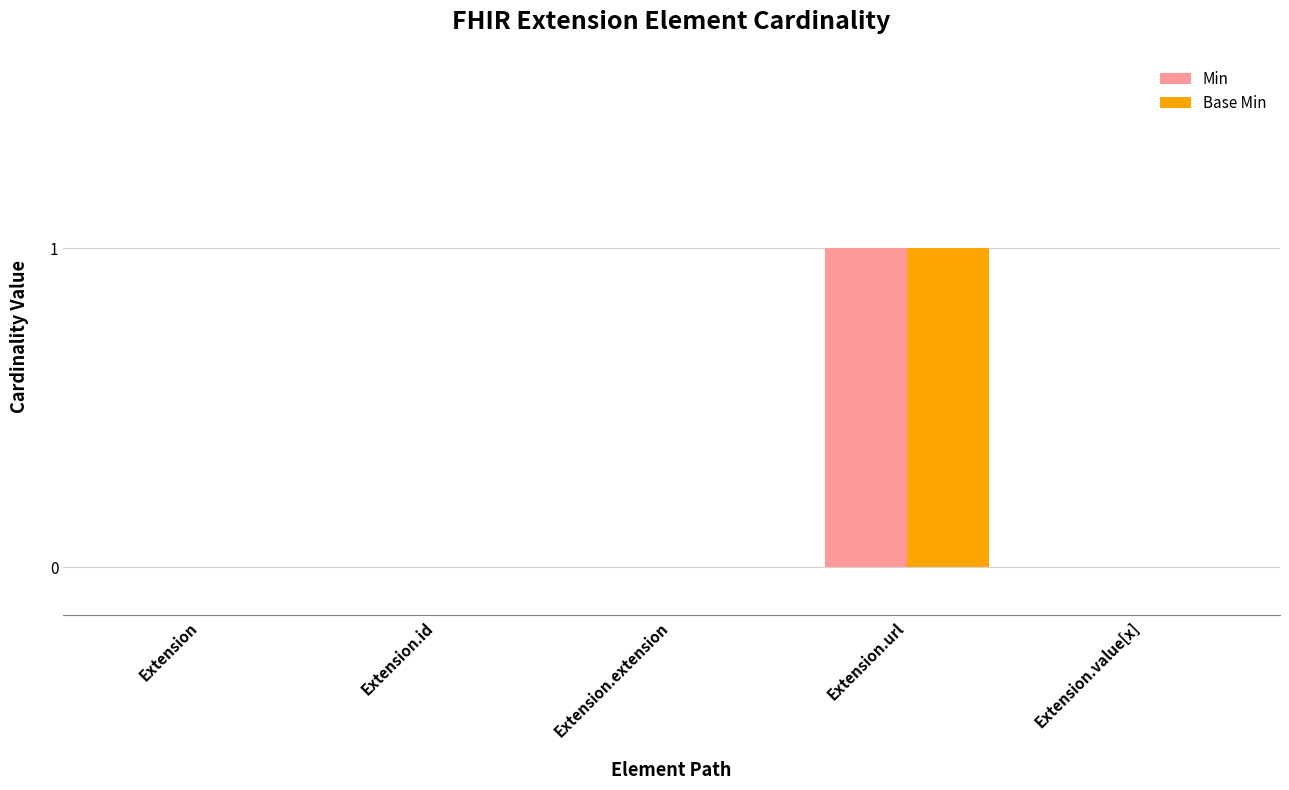

Which label corresponds to the largest value in the chart?

Extension.url